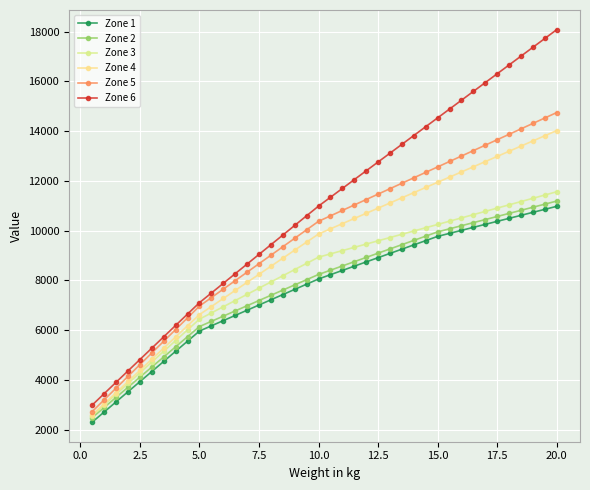

True or false: Zone 1 has more than 1 interior local peaks.

False